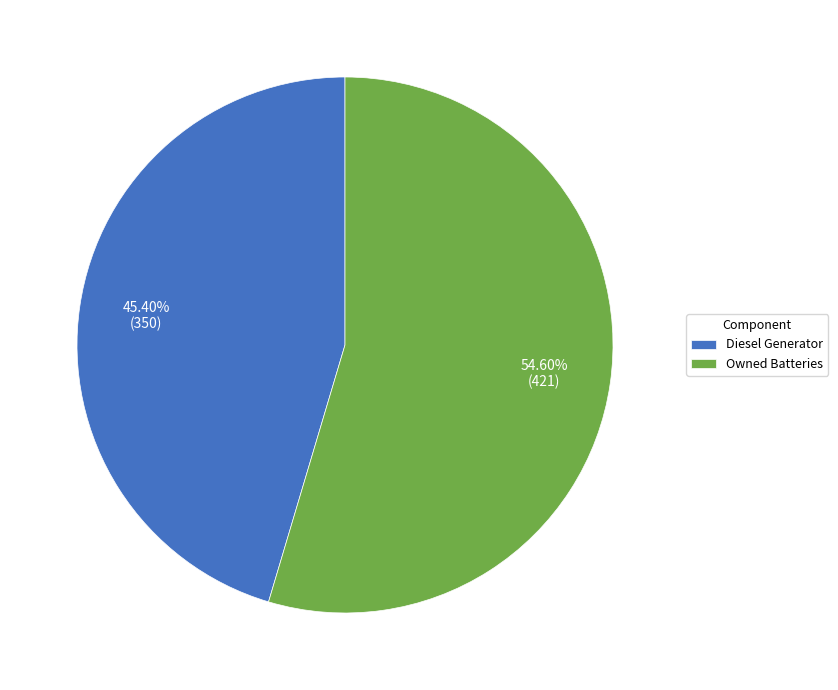

Between Owned Batteries and Diesel Generator, which is larger?

Owned Batteries